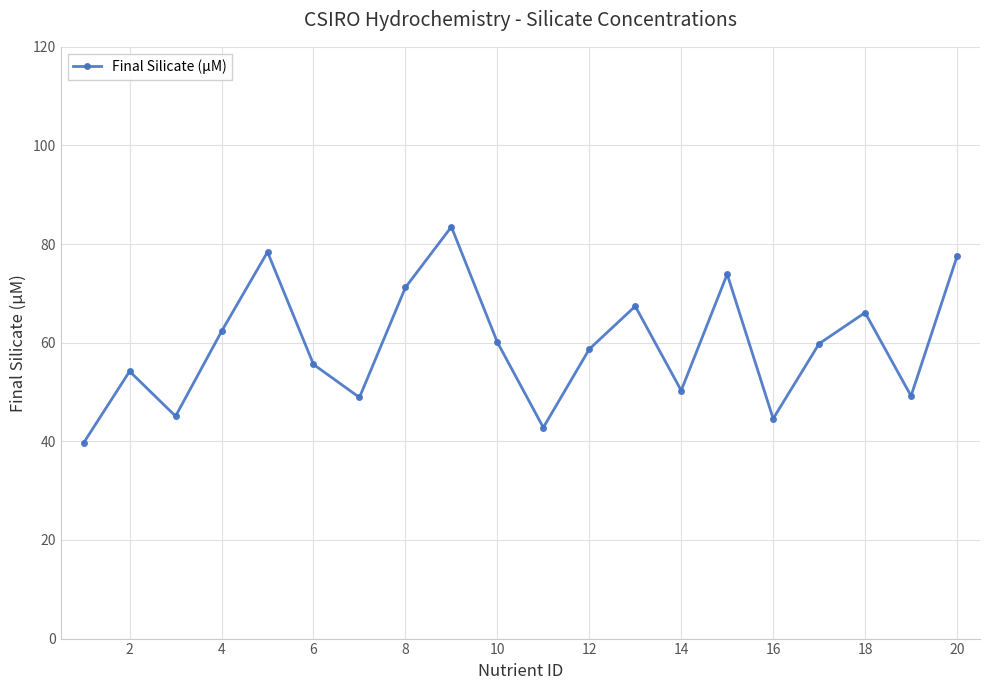

What is the value of the 2nd point from the left?

54.2